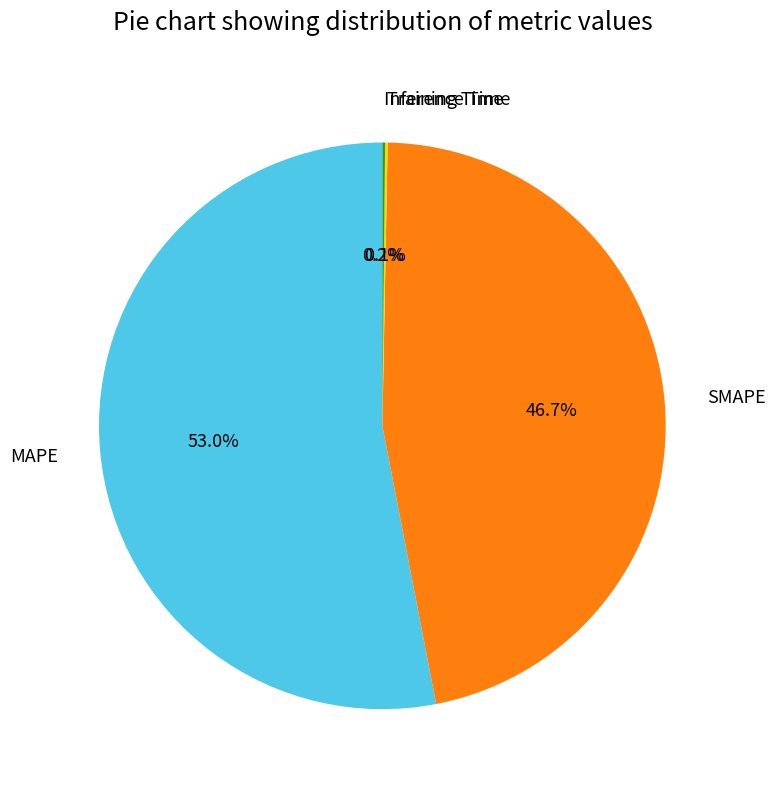

Combined, what portion of the pie is MAPE and SMAPE?

99.7%